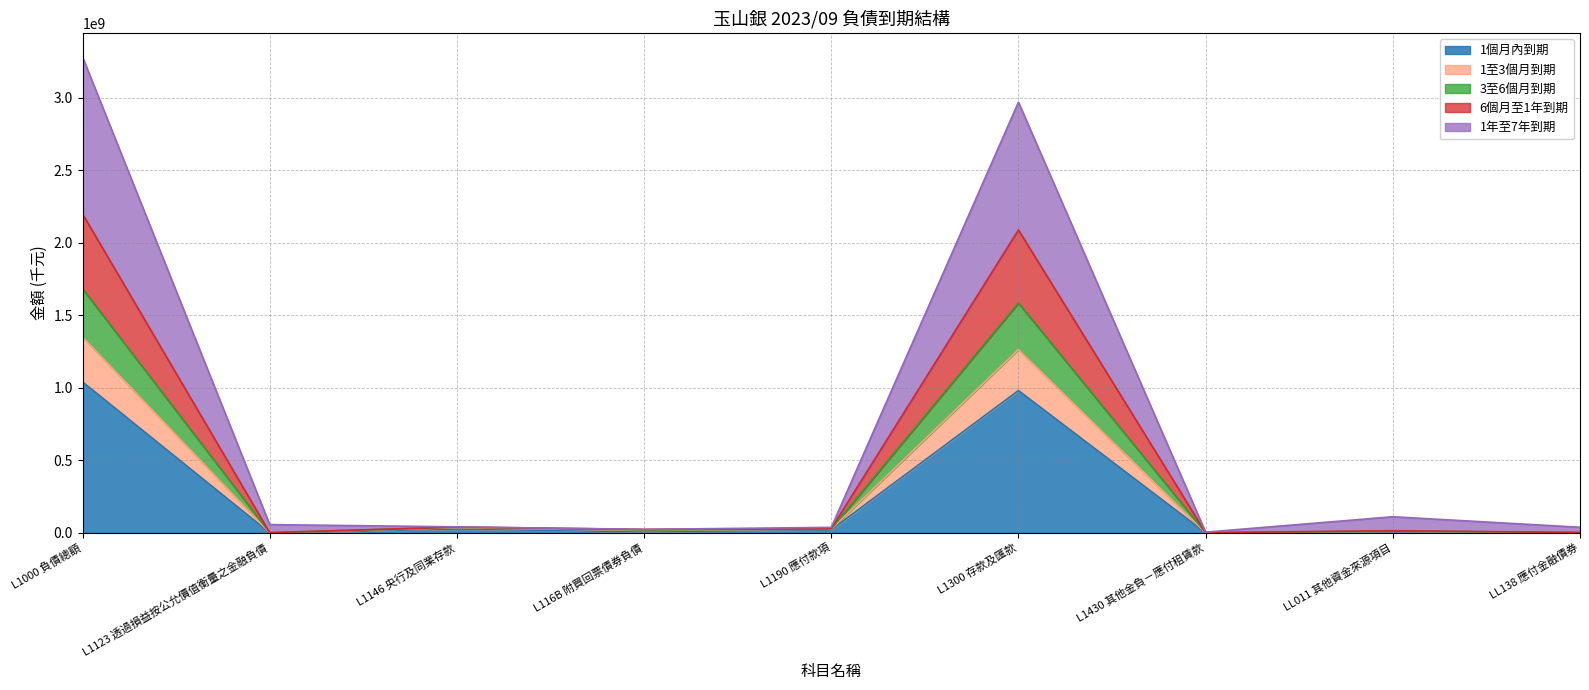

Does the chart display data point markers on the line(s)?

No